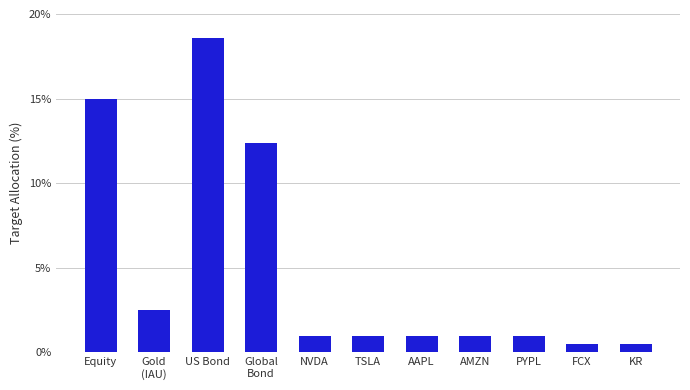

What is the difference between the second highest and minimum values?

14.5